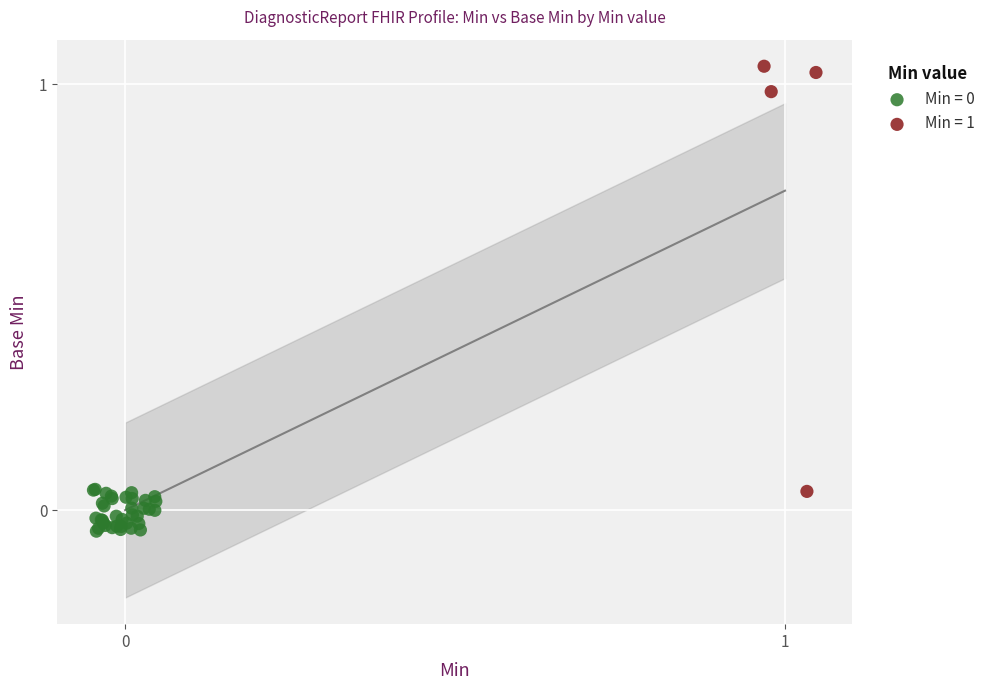

Which series has the widest spread of Y values?

Min = 1